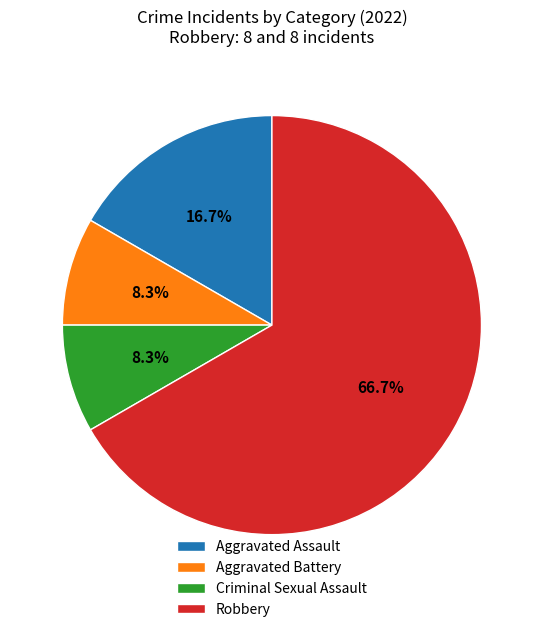

What is the total percentage of Aggravated Assault and Criminal Sexual Assault?

25.0%